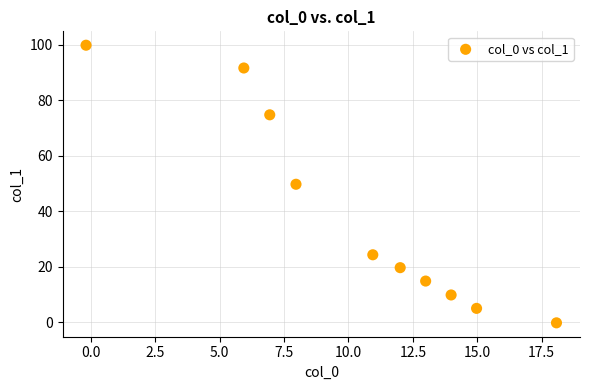

What is the average Y value?

39.0